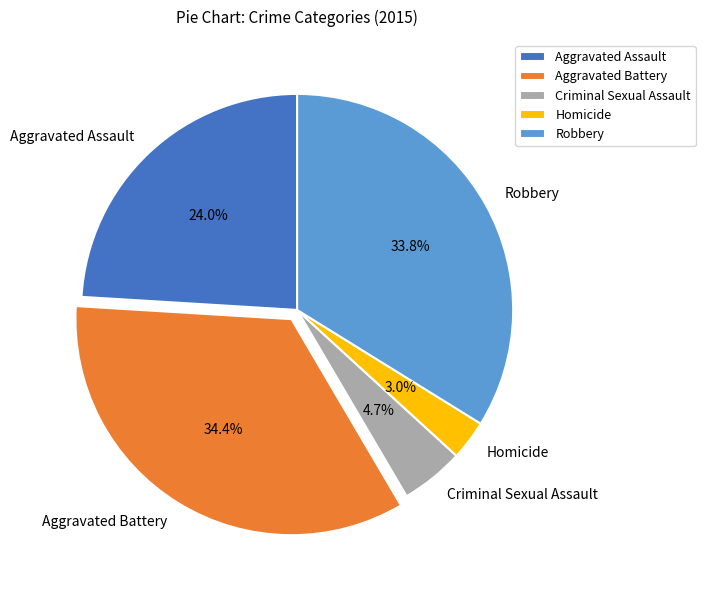

To the nearest percent, what is the difference between the largest and smallest slice percentages?

31%